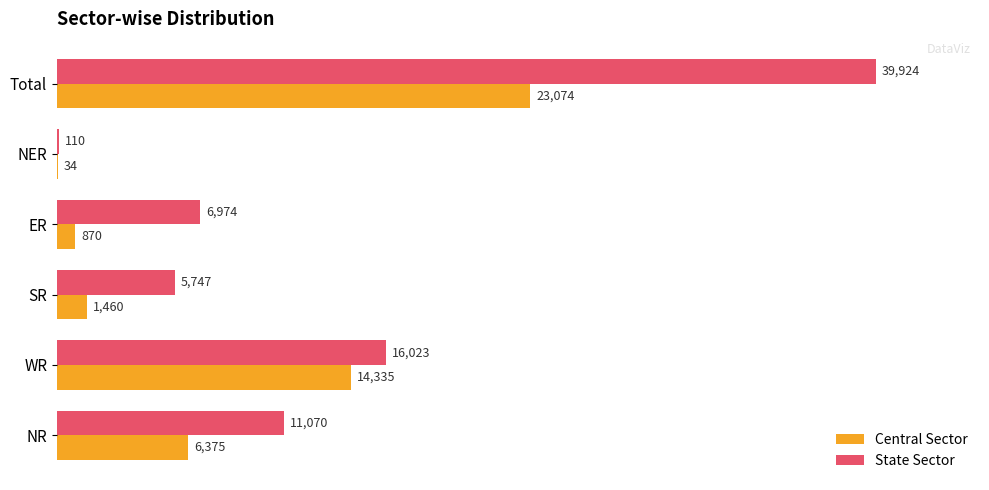

What is the approximate value of Central Sector at Total?

23074